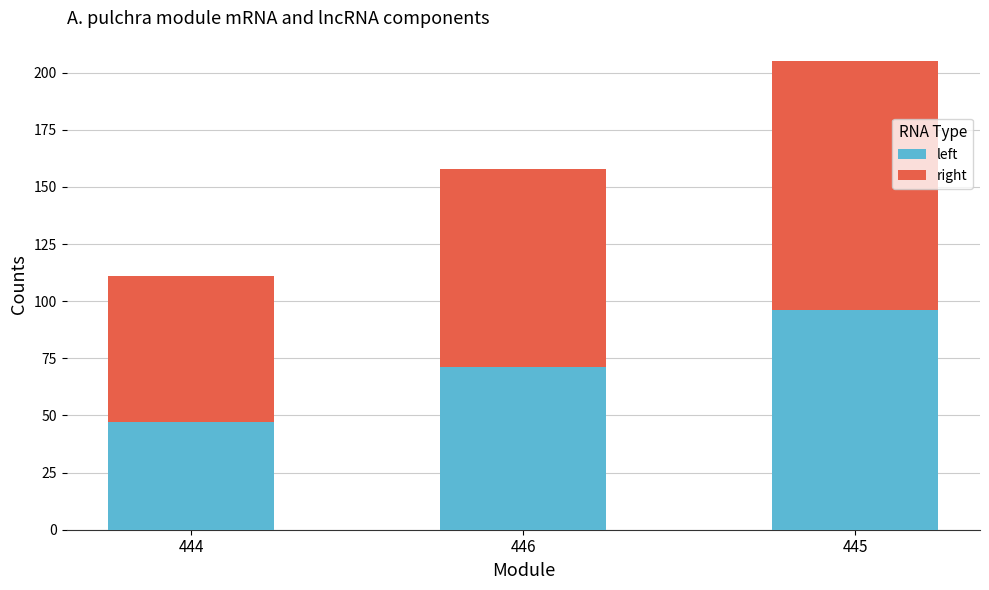

List the labels in order of left value, largest first.

445, 446, 444